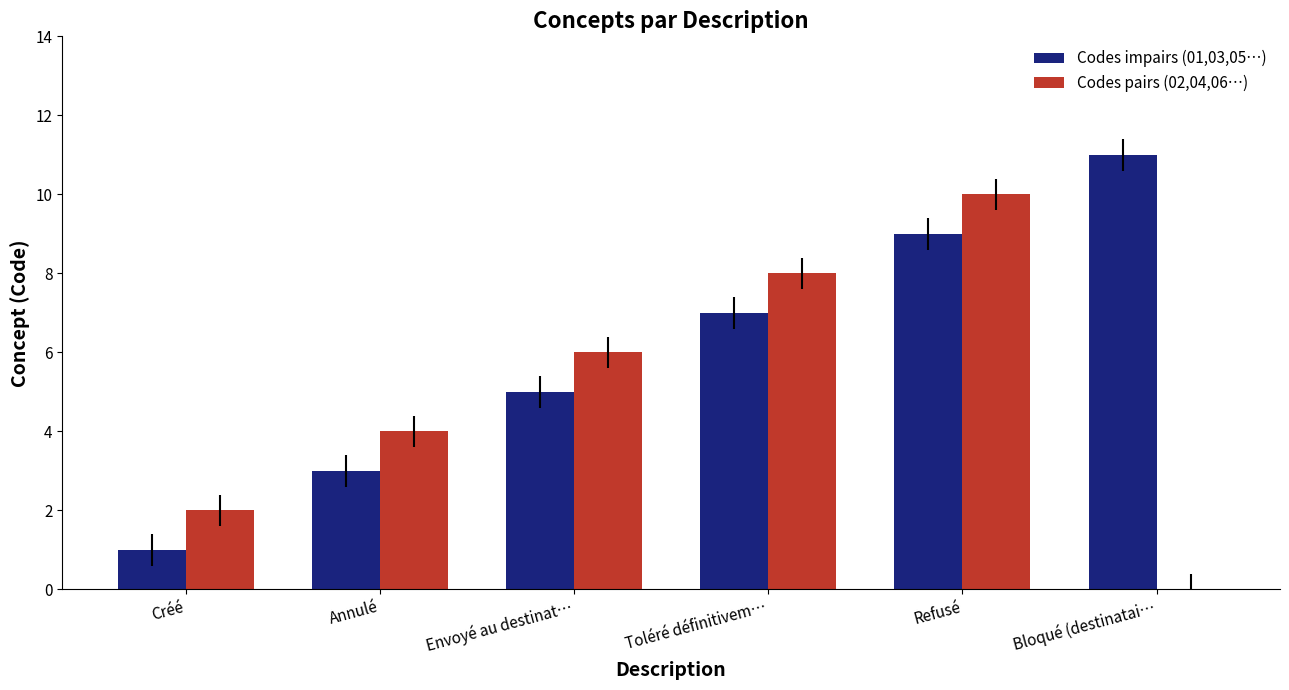

At which label does Codes impairs (01,03,05…) reach its peak?

Bloqué (destinatai…